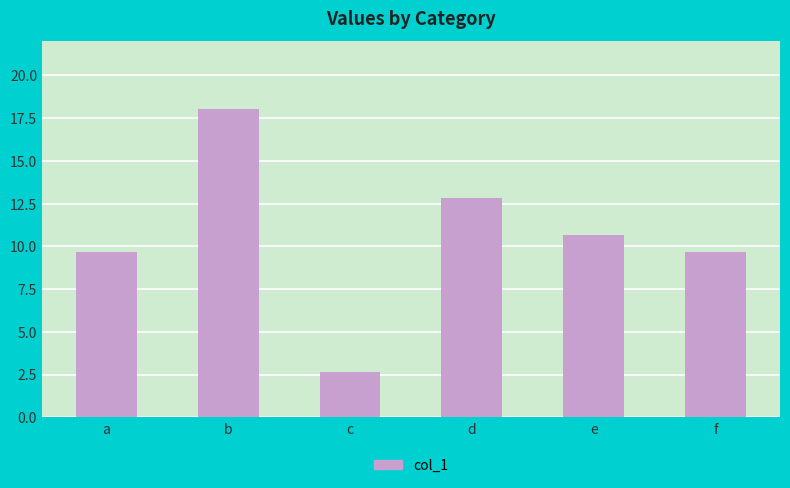

What is the difference between the maximum and minimum values?

15.4